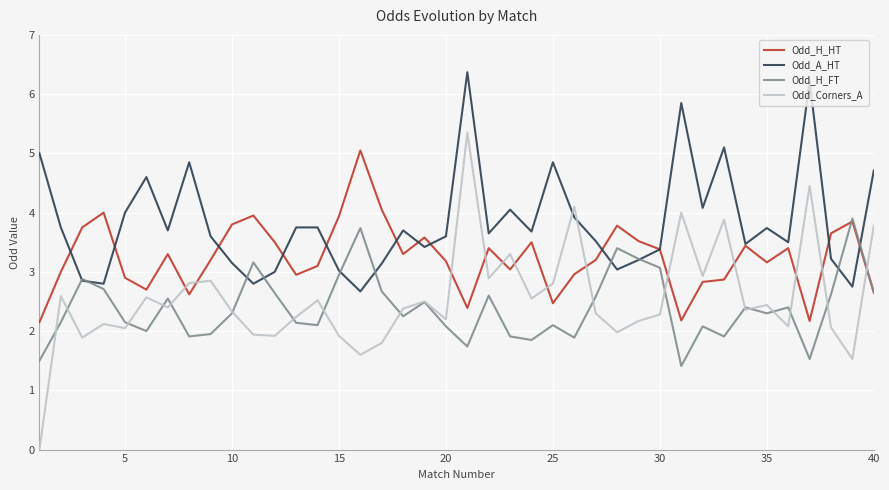

True or false: Odd_H_HT and Odd_Corners_A cross at least once.

True